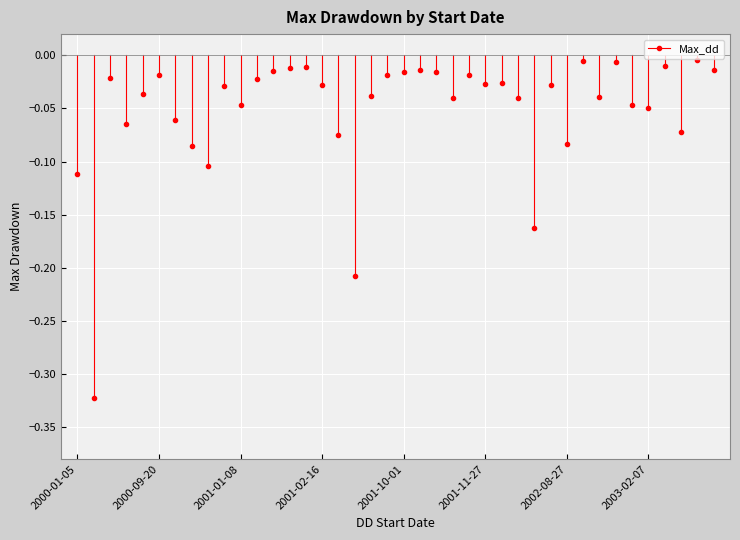

Reading right to left, transcribe all the data shown in this chart.

-0.0	-0.0	-0.1	-0.0	-0.0	-0.0	-0.0	-0.0	-0.0	-0.1	-0.0	-0.2	-0.0	-0.0	-0.0	-0.0	-0.0	-0.0	-0.0	-0.0	-0.0	-0.0	-0.2	-0.1	-0.0	-0.0	-0.0	-0.0	-0.0	-0.0	-0.0	-0.1	-0.1	-0.1	-0.0	-0.0	-0.1	-0.0	-0.3	-0.1